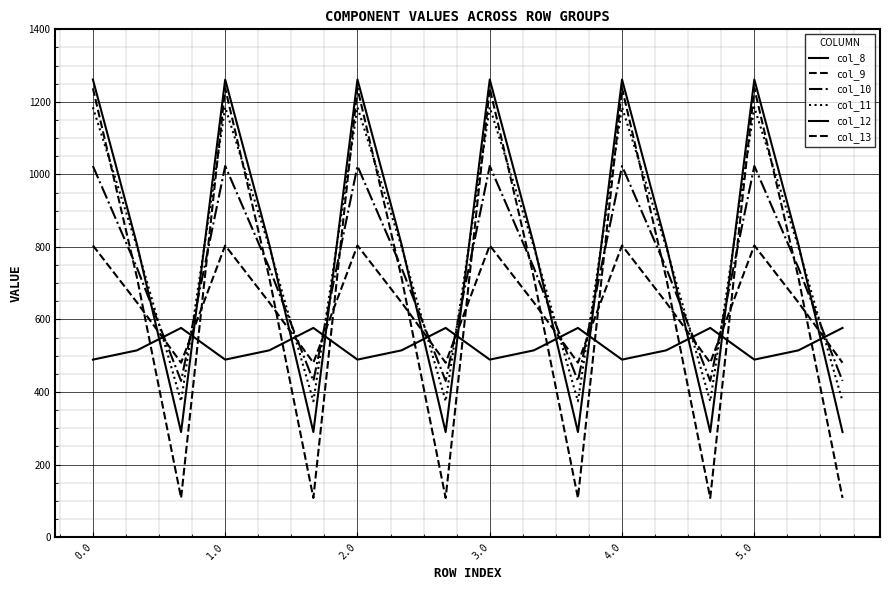

Reading left to right, list all the values displayed in this chart.

col_8: 489.3	514.8	576.6	489.3	514.8	576.6	489.3	514.8	576.6	489.3	514.8	576.6	489.3	514.8	576.6	489.3	514.8	576.6
col_9: 804.0	646.9	480.7	804.0	646.9	480.7	804.0	646.9	480.7	804.0	646.9	480.7	804.0	646.9	480.7	804.0	646.9	480.7
col_10: 1023.2	742.1	430.5	1023.2	742.1	430.5	1023.2	742.1	430.5	1023.2	742.1	430.5	1023.2	742.1	430.5	1023.2	742.1	430.5
col_11: 1185.2	800.2	374.4	1185.2	800.2	374.4	1185.2	800.2	374.4	1185.2	800.2	374.4	1185.2	800.2	374.4	1185.2	800.2	374.4
col_12: 1261.6	806.9	289.5	1261.6	806.9	289.5	1261.6	806.9	289.5	1261.6	806.9	289.5	1261.6	806.9	289.5	1261.6	806.9	289.5
col_13: 1237.4	715.3	107.8	1237.4	715.3	107.8	1237.4	715.3	107.8	1237.4	715.3	107.8	1237.4	715.3	107.8	1237.4	715.3	107.8